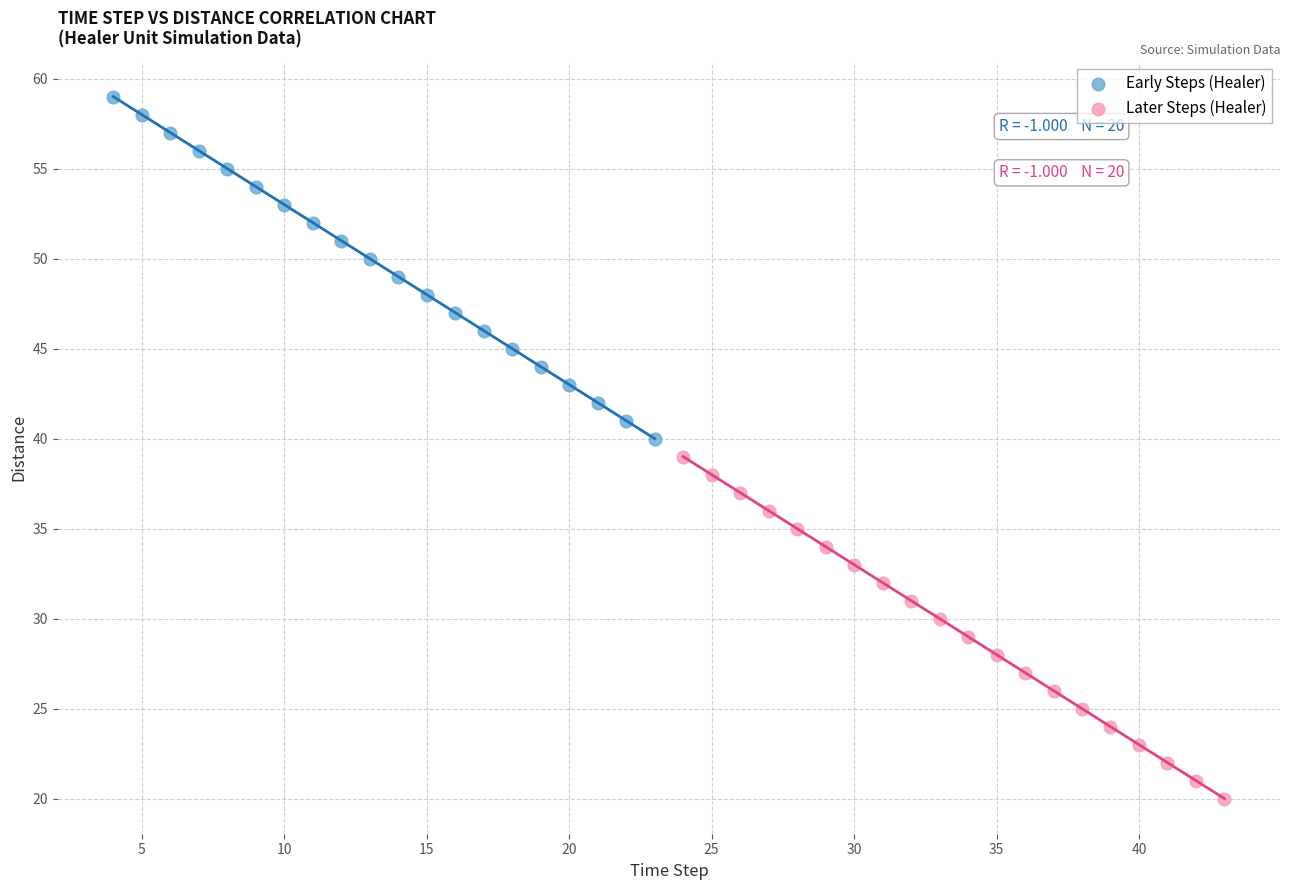

What are all the series names shown in the legend?

Early Steps (Healer), Later Steps (Healer)